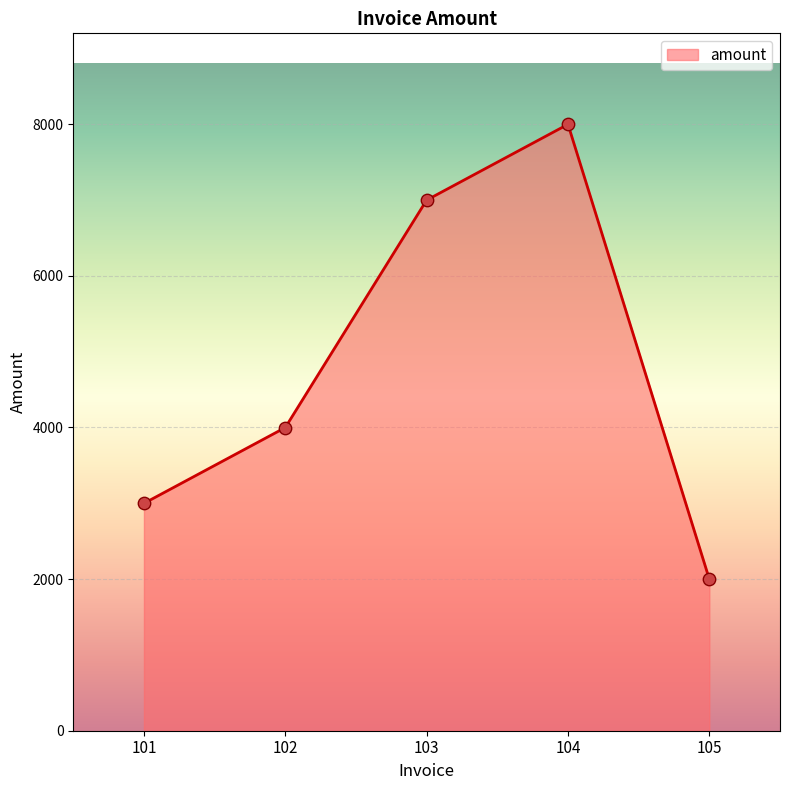

What is the change in value from 102 to 103?

+3000